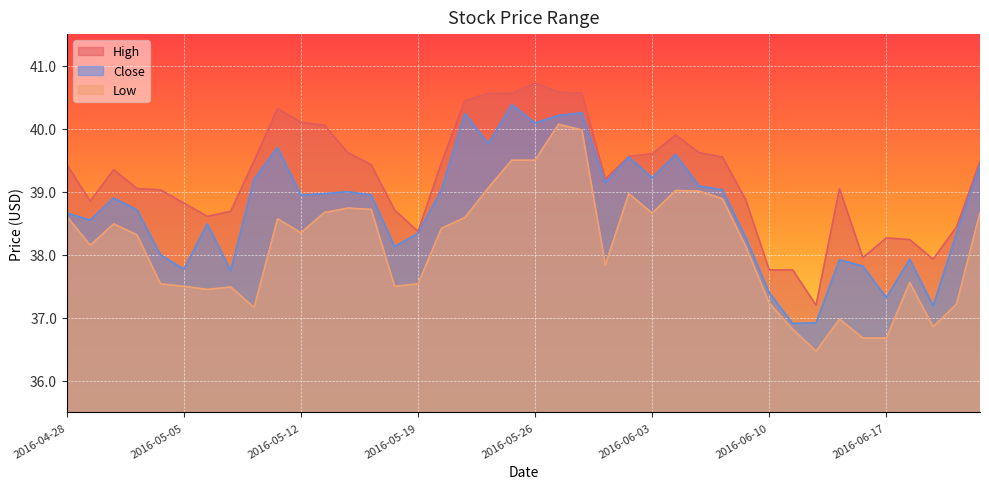

Reading left to right, list all the values displayed in this chart.

High: 39.4	38.8	39.3	39.0	39.0	38.8	38.6	38.7	39.5	40.3	40.1	40.1	39.6	39.4	38.7	38.4	39.5	40.4	40.6	40.6	40.7	40.6	40.6	39.2	39.6	39.6	39.9	39.6	39.5	38.9	37.8	37.8	37.2	39.0	38.0	38.3	38.2	37.9	38.4	39.5
Low: 38.6	38.2	38.5	38.3	37.5	37.5	37.5	37.5	37.2	38.6	38.3	38.7	38.7	38.7	37.5	37.5	38.4	38.6	39.1	39.5	39.5	40.1	40.0	37.8	39.0	38.7	39.0	39.0	38.9	38.1	37.2	36.8	36.5	37.0	36.7	36.7	37.6	36.9	37.2	38.7
Close: 38.7	38.5	38.9	38.7	38.0	37.8	38.5	37.8	39.2	39.7	39.0	39.0	39.0	39.0	38.1	38.3	39.0	40.2	39.8	40.4	40.1	40.2	40.2	39.1	39.5	39.2	39.6	39.1	39.0	38.3	37.4	36.9	36.9	37.9	37.8	37.3	37.9	37.2	38.3	39.4